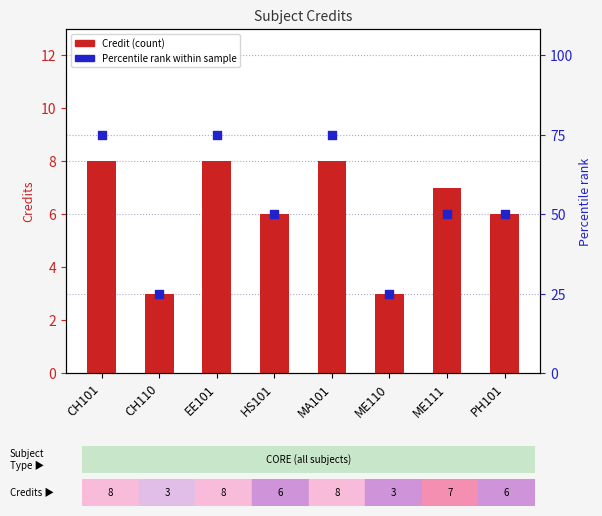

At how many categories does at least one series exceed 6?

4